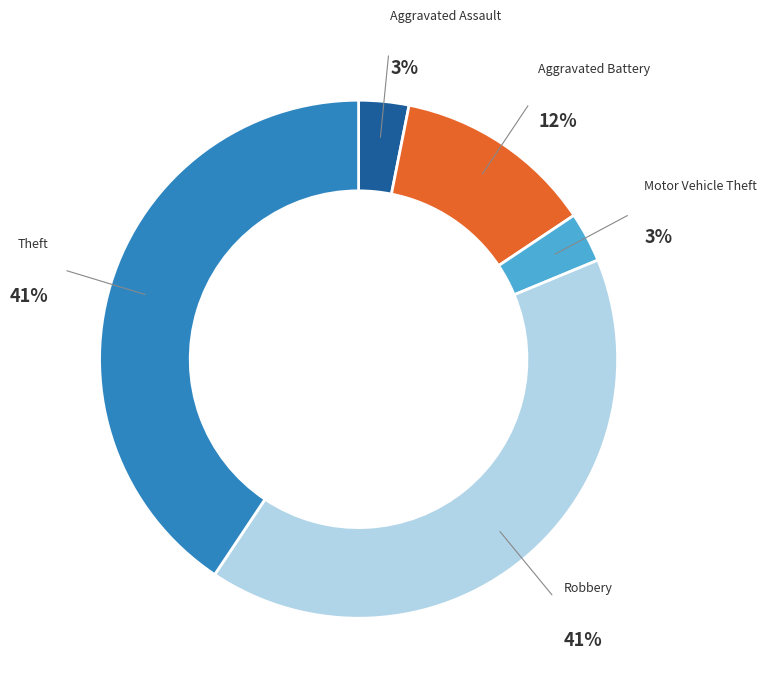

How many segments does this pie chart have?

5